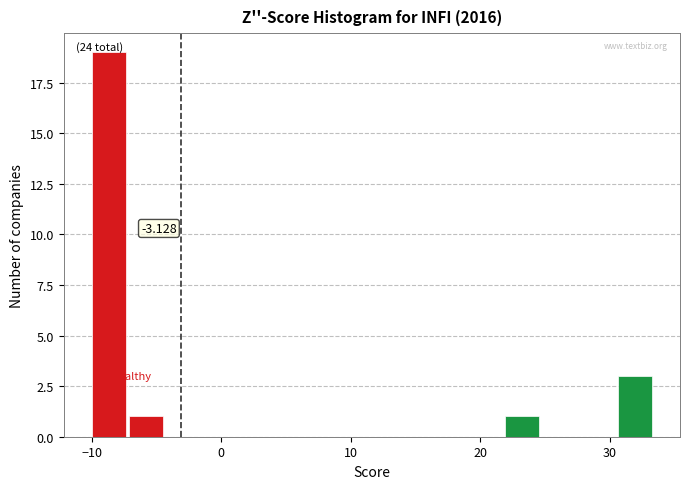

Around what value on the x-axis is the tallest bar? Give the approximate position of its centre, as read against the axis.

-9